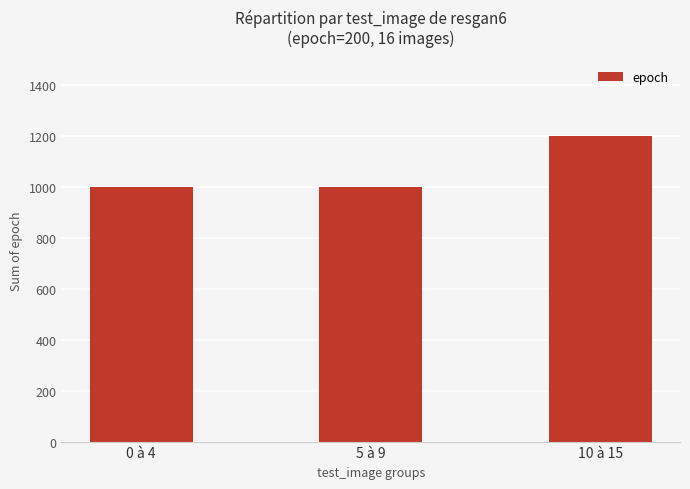

What is the label of the 1st bar from the right?

10 à 15